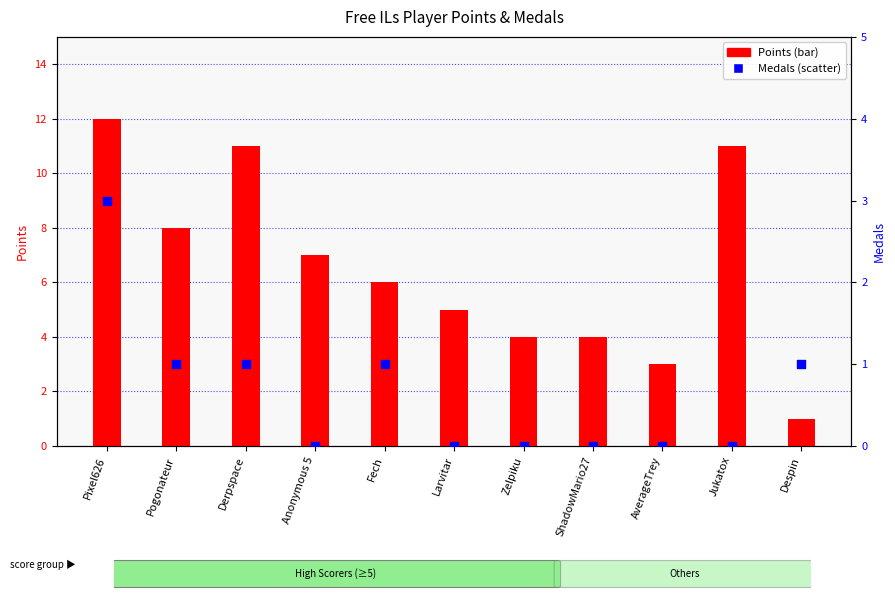

Which series reaches the minimum Y coordinate?

Medals